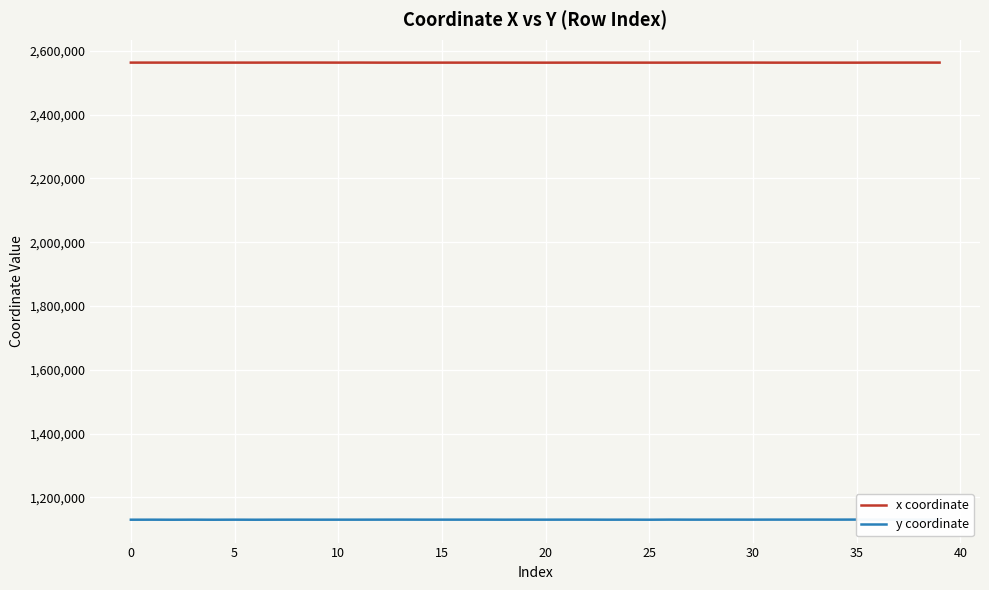

How many values in the x coordinate series are below 2562764?

20